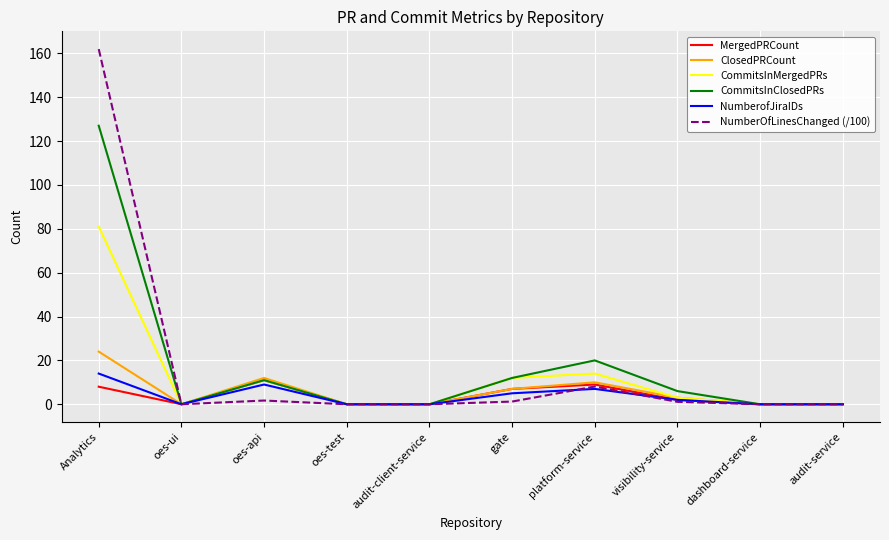

What is the total value across all series at Analytics?

415.9